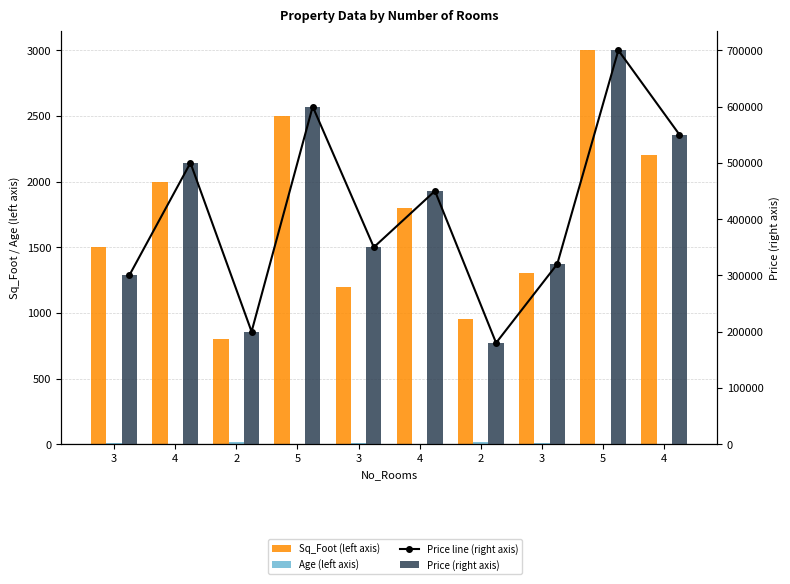

The value of Age (left axis) at 3 is 8. True or false?

True